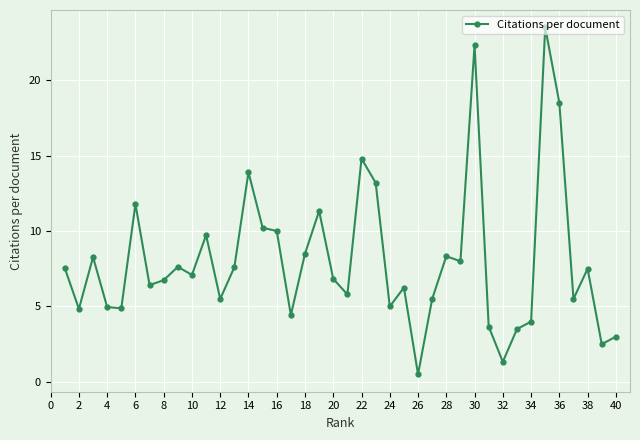

What is the value of the 16th point from the left?

10.0